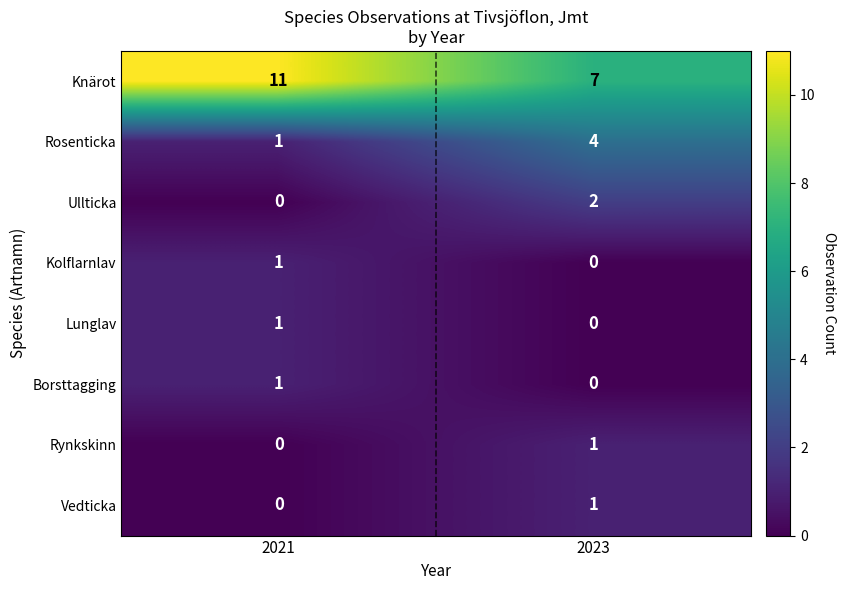

Between 2021 and 2023, which series saw the biggest shift?

Knärot